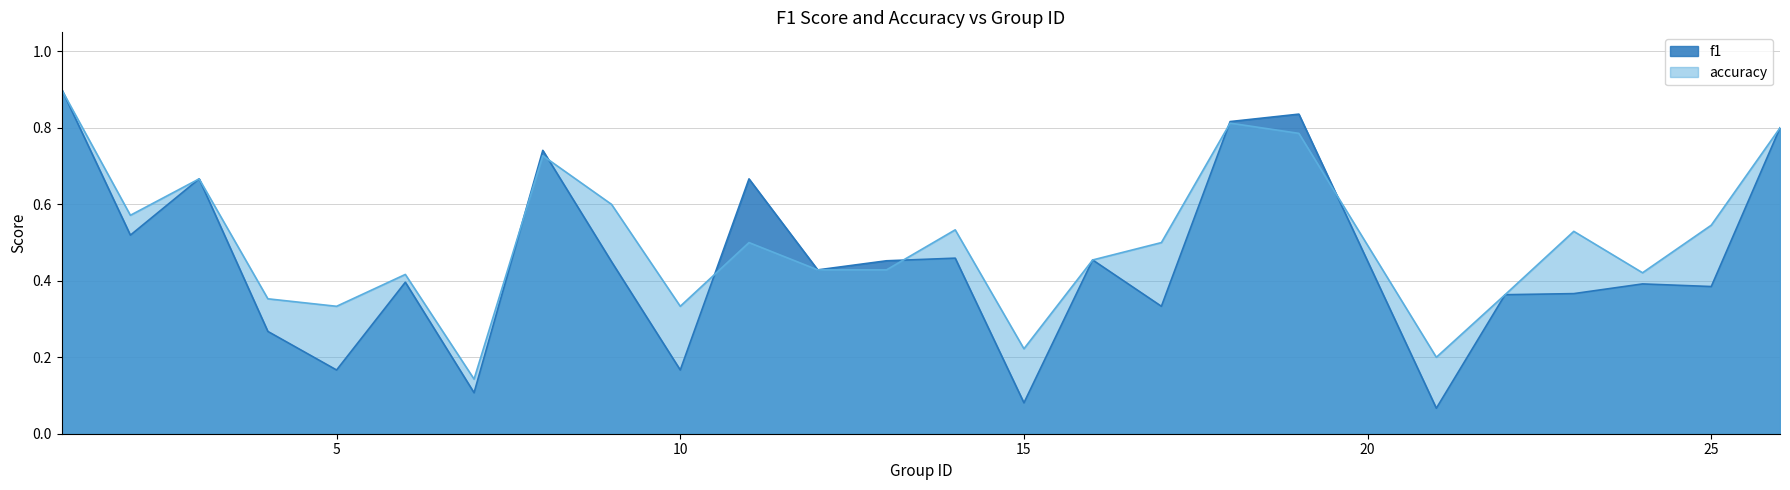

What is the minimum value shown in the chart?

0.1